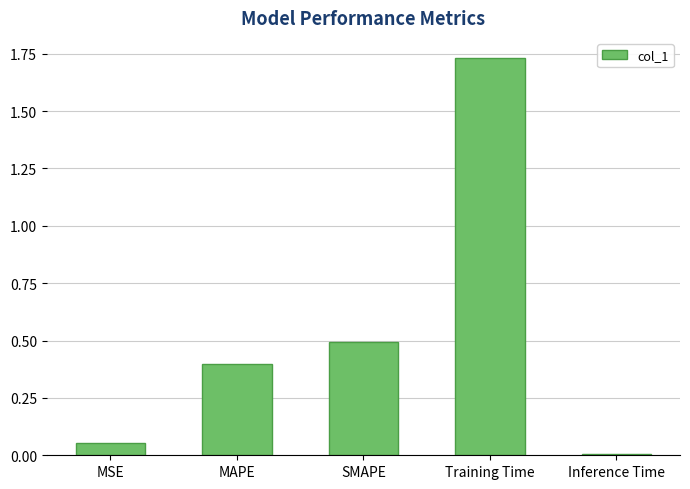

What is the sum of all values?

2.7